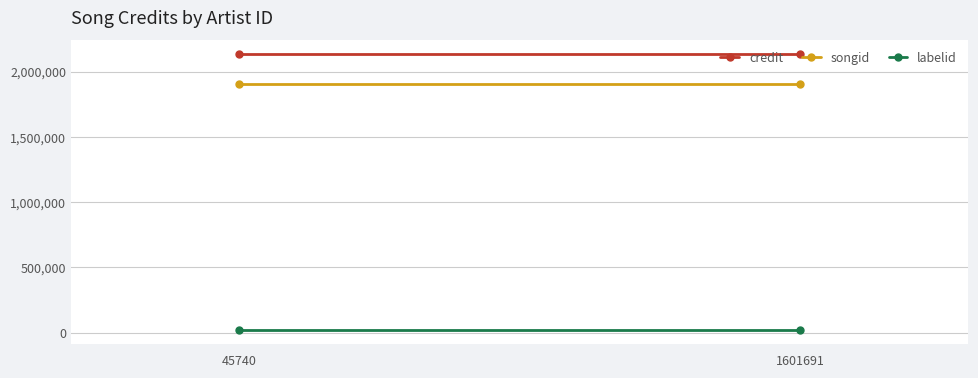

Reading right to left, list all the values displayed in this chart.

credit: 2134835	2134835
songid: 1907060	1907060
labelid: 20357	20357